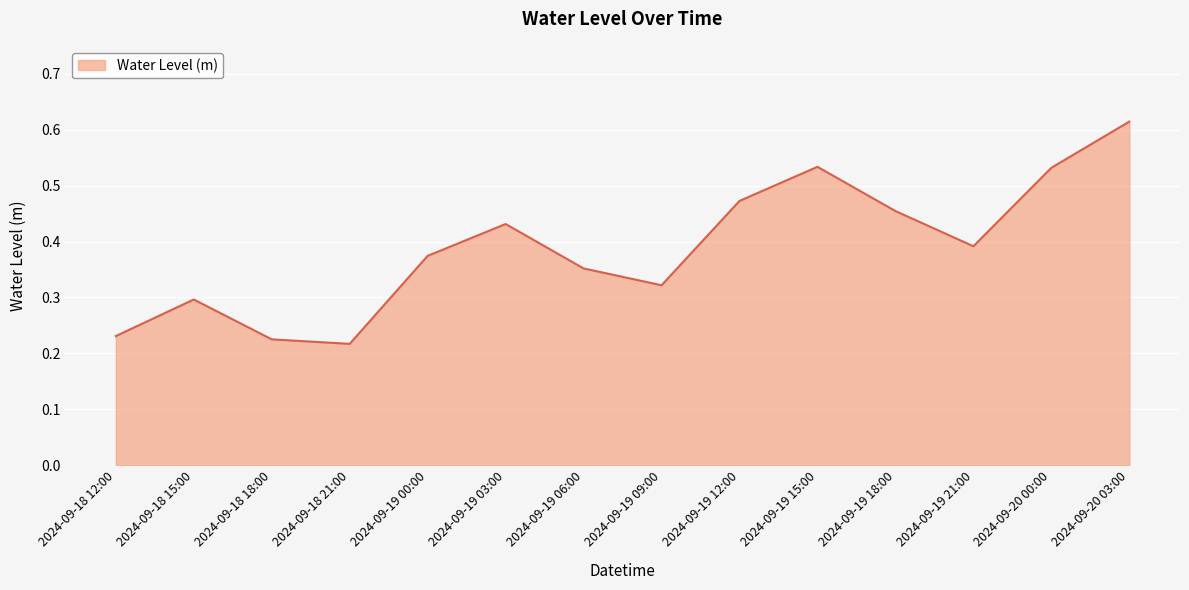

How many lines are shown in the chart?

1